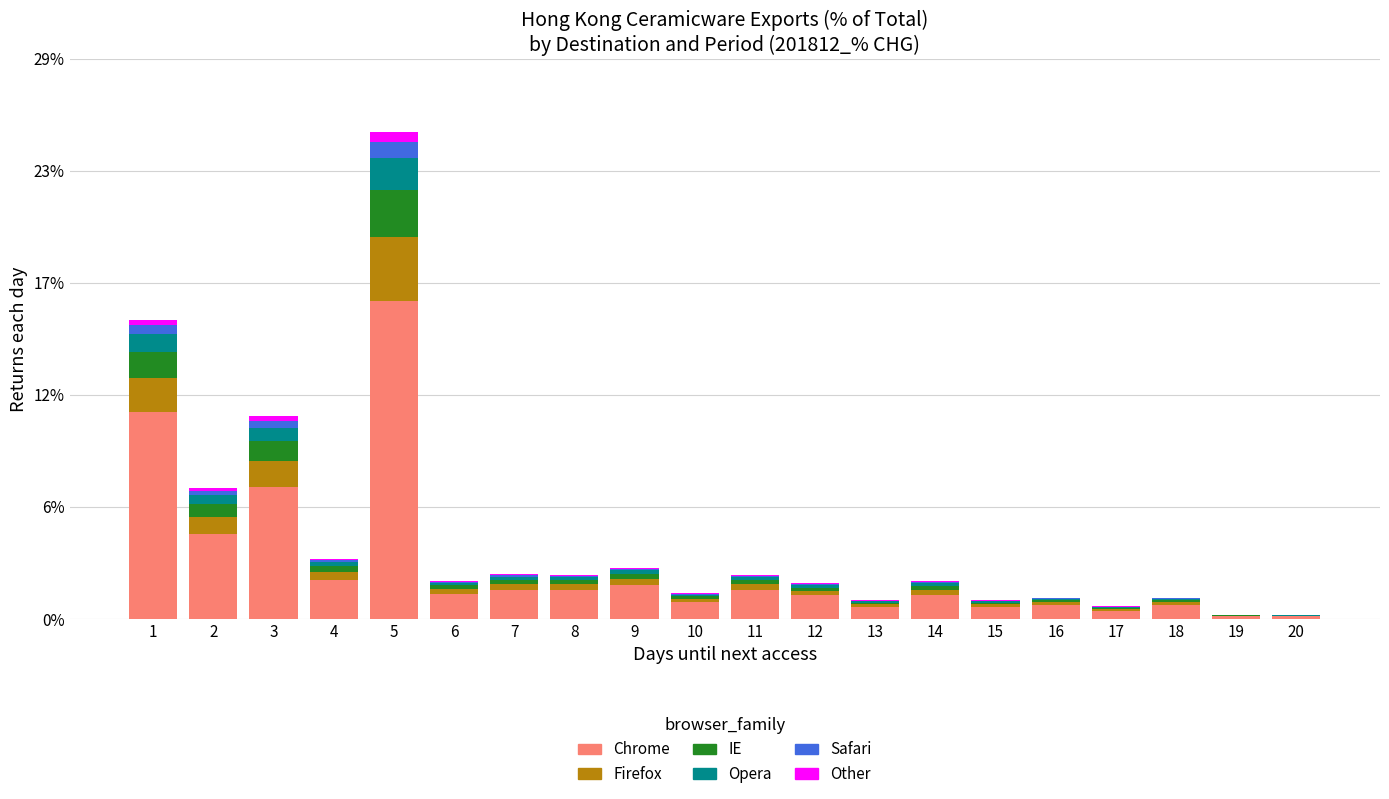

What are all the series names shown in the legend?

Chrome, Firefox, IE, Opera, Safari, Other